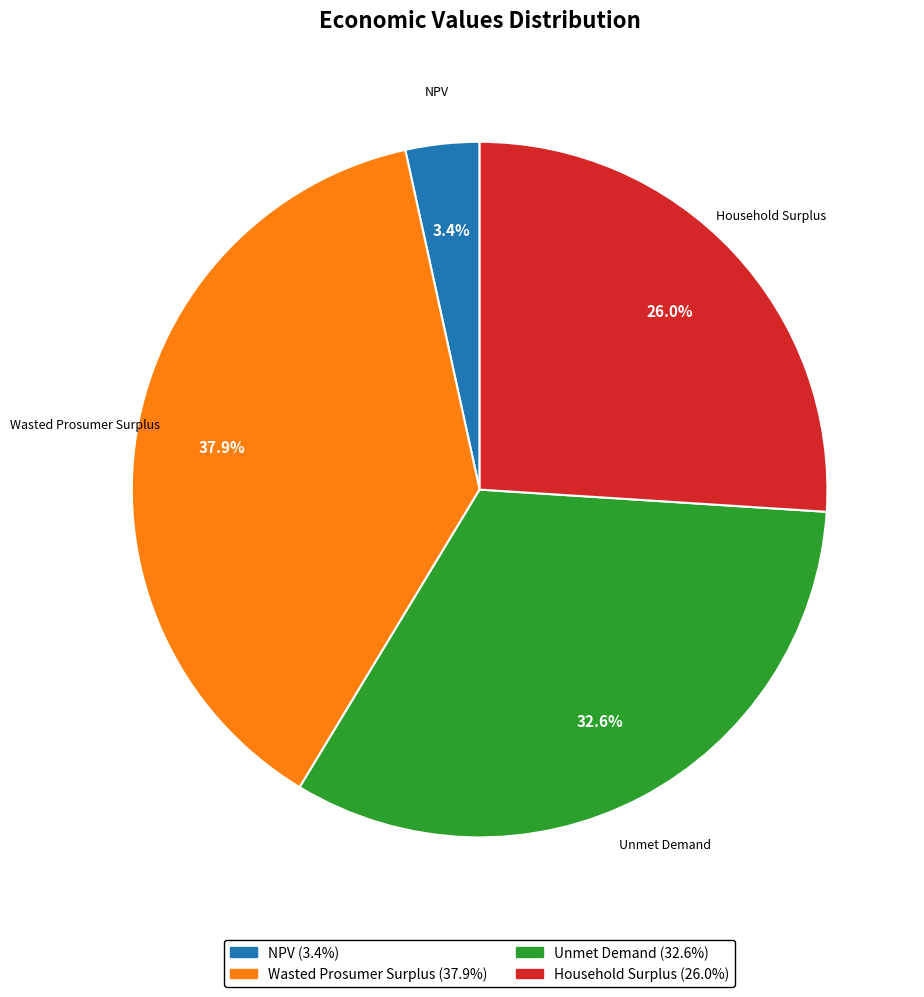

How many slices are in this pie chart?

4